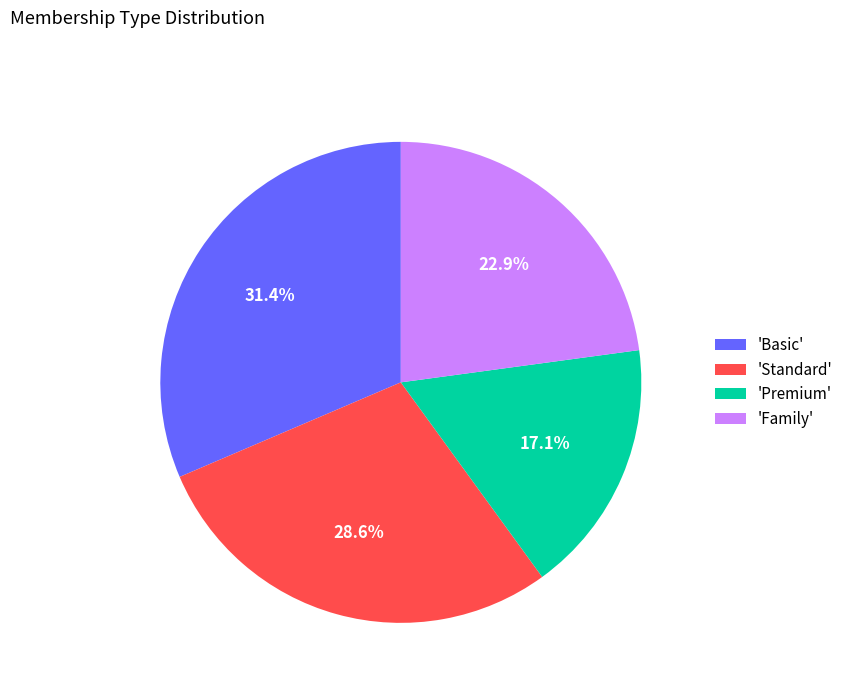

Combined, do 'Standard' and 'Premium' account for over 50%?

No